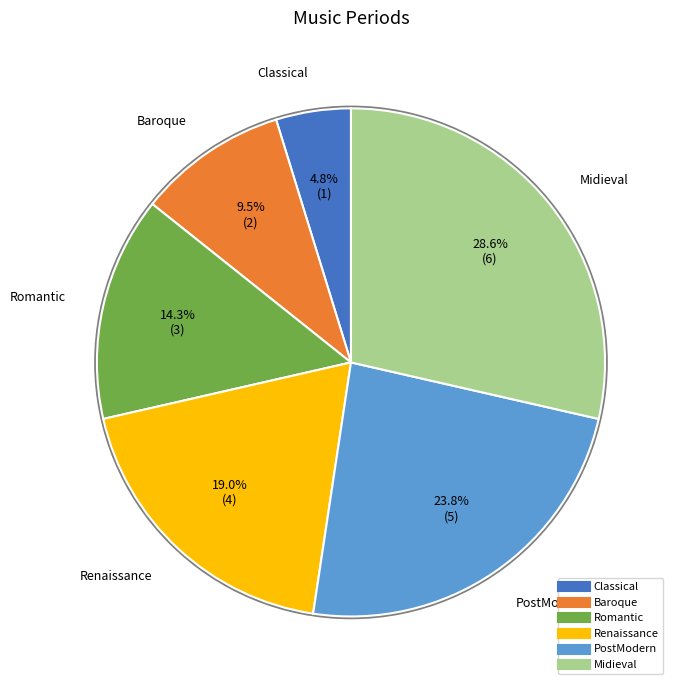

Which slice is the smallest?

Classical